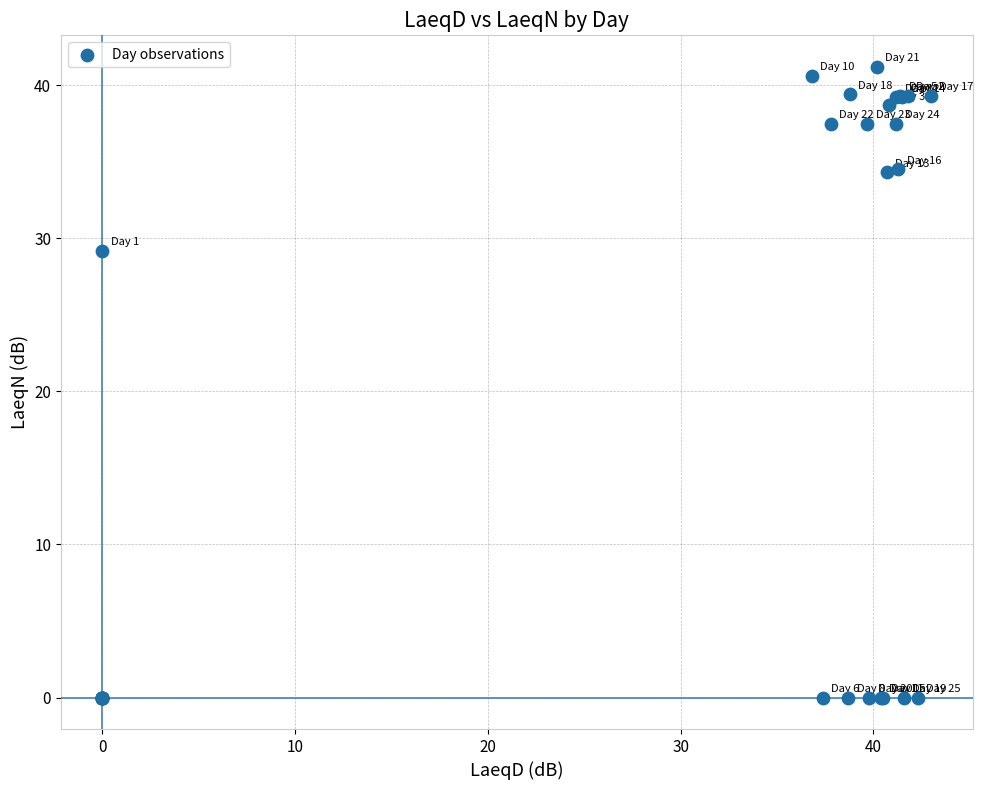

What Y value in the scatter plot is closest to 20?

29.2